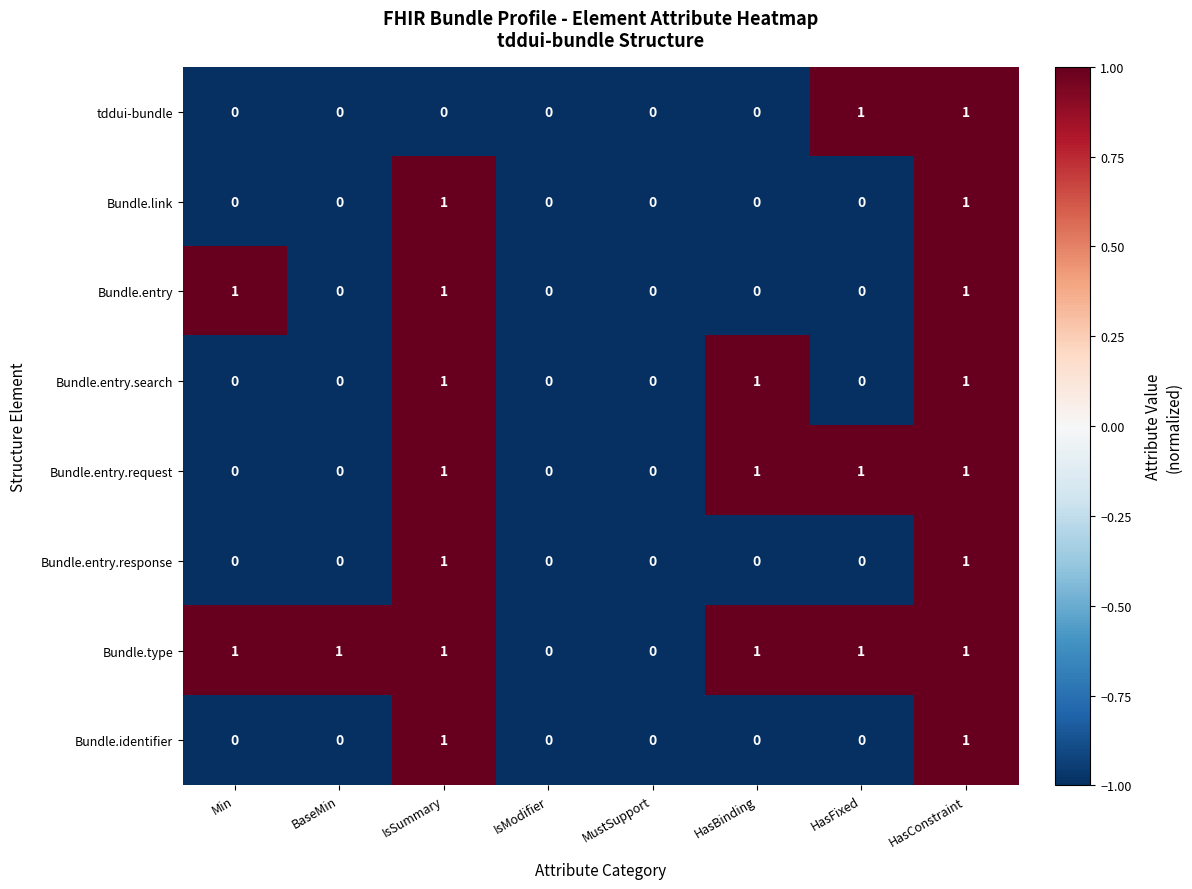

True or false: tddui-bundle has a value of 0 at Min.

True